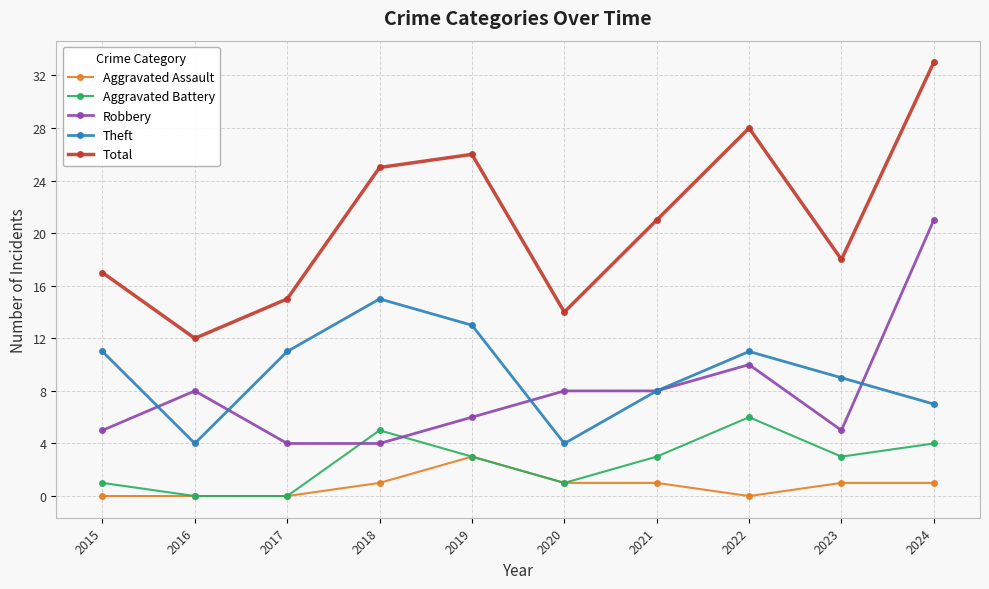

True or false: Theft has more than 1 points higher than both neighbors.

True